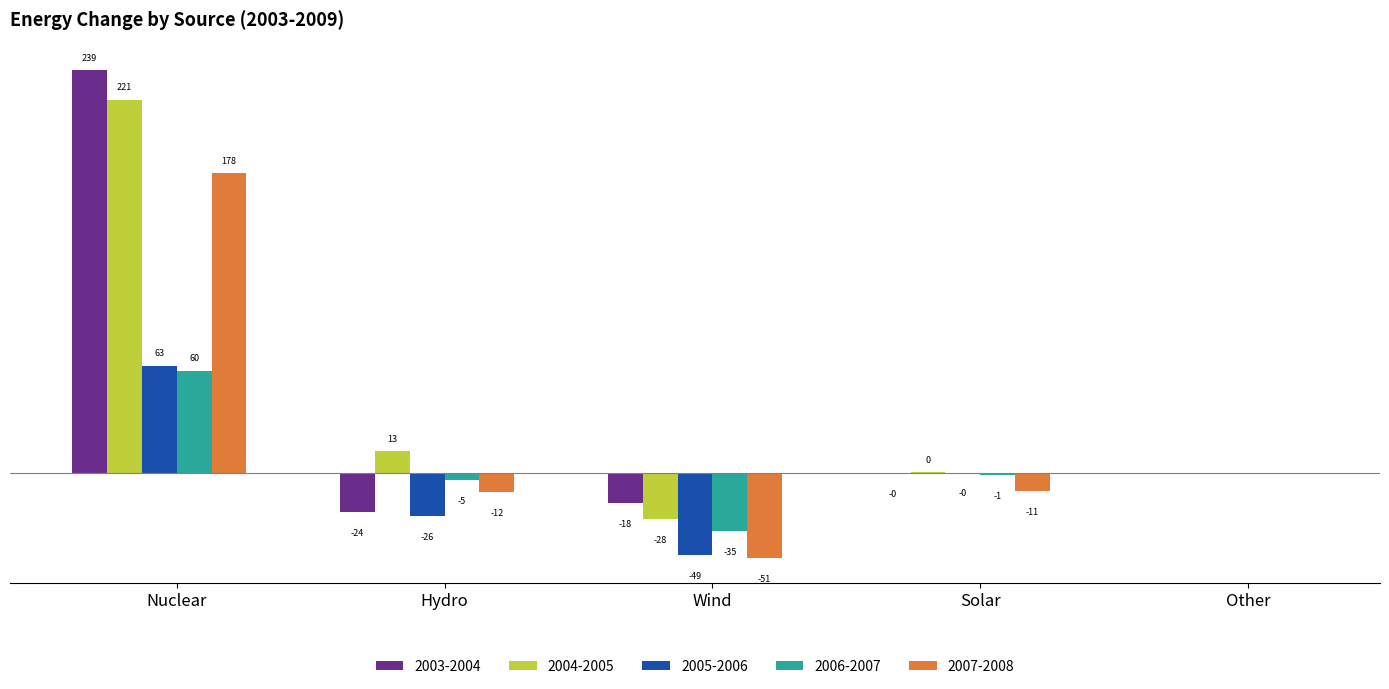

At which label does 2006-2007 reach its peak?

Nuclear